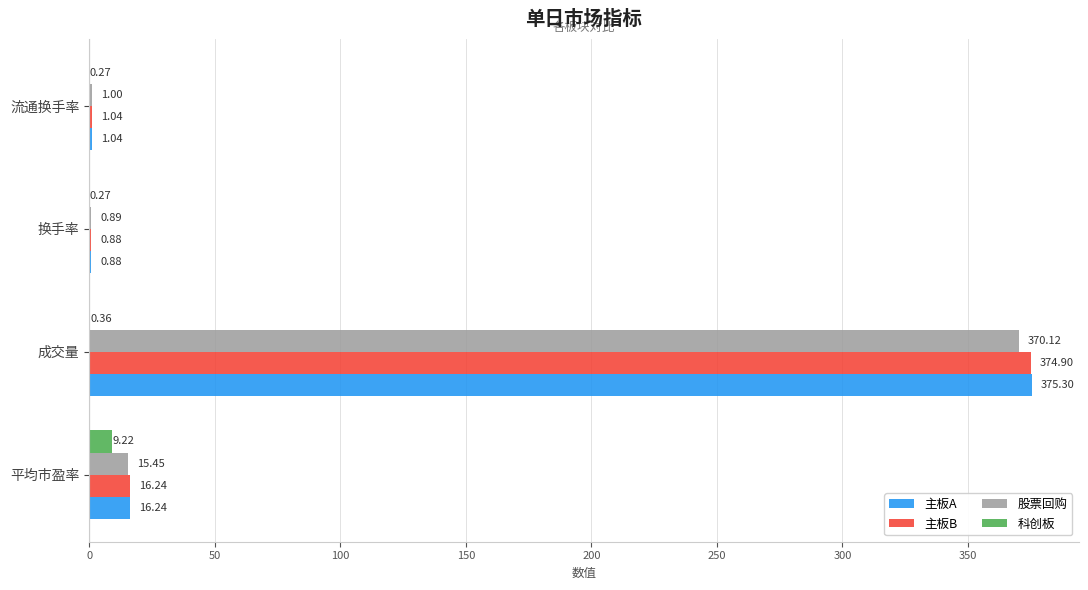

What is the greatest value displayed?

375.3